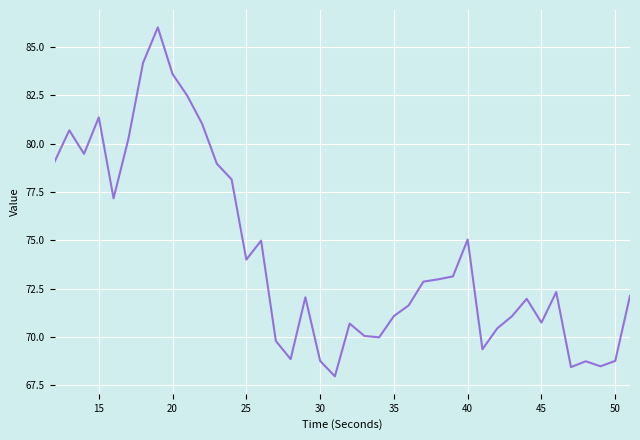

How many categories are shown in the chart?

40